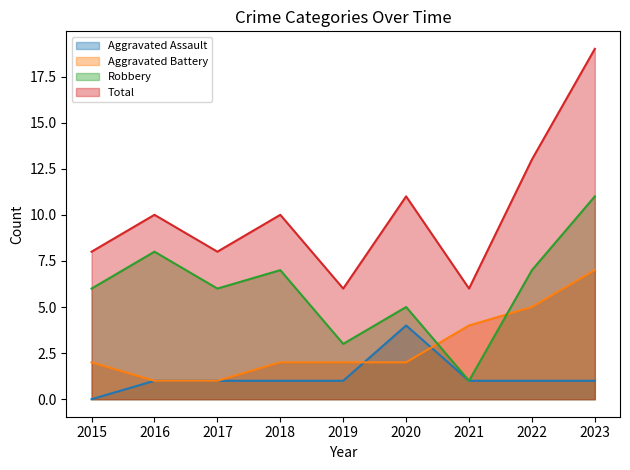

Which category has the highest value across all series?

2023